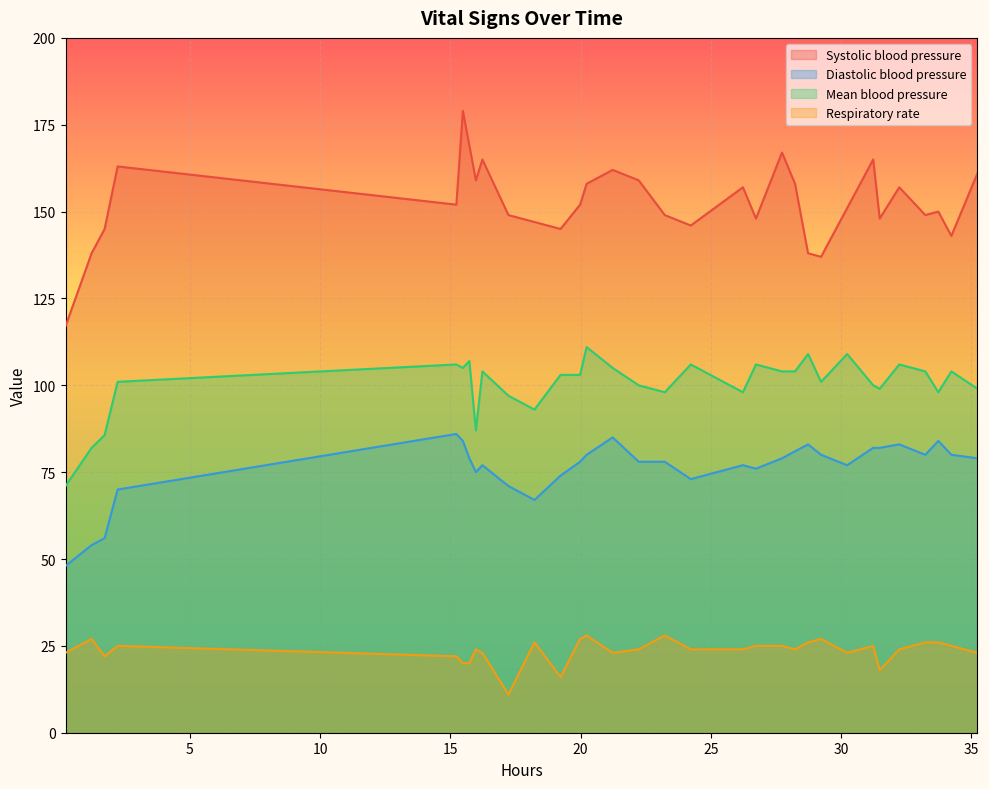

Which series has the largest total across all categories?

Systolic blood pressure